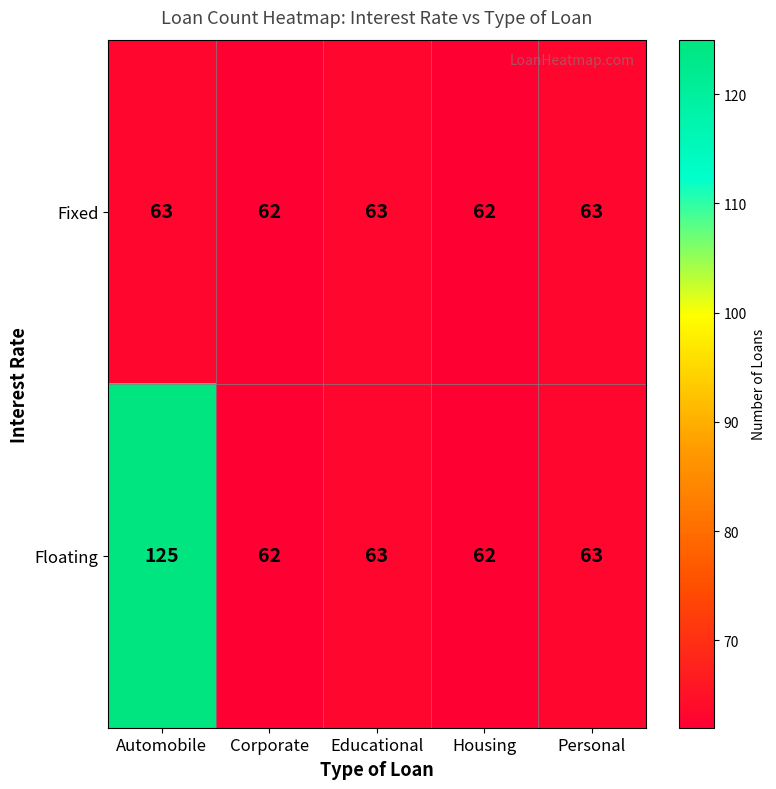

What is the greatest value displayed?

125